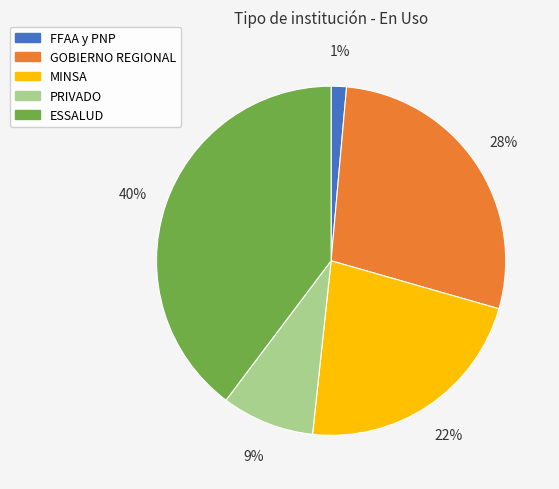

Which category has the smallest portion of the pie?

FFAA y PNP